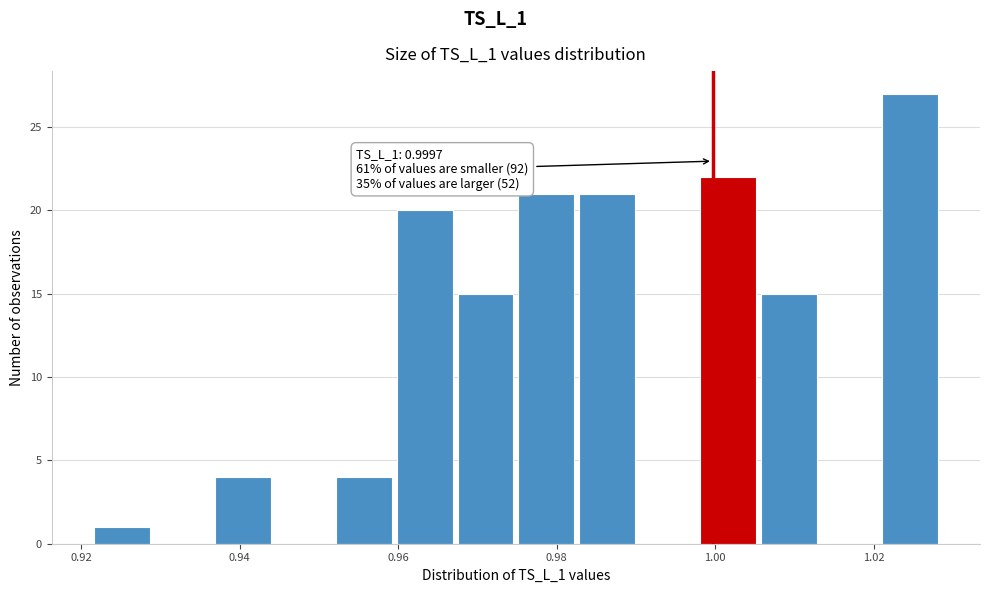

Read against the x-axis, roughly where is the centre of the tallest bar?

1.024